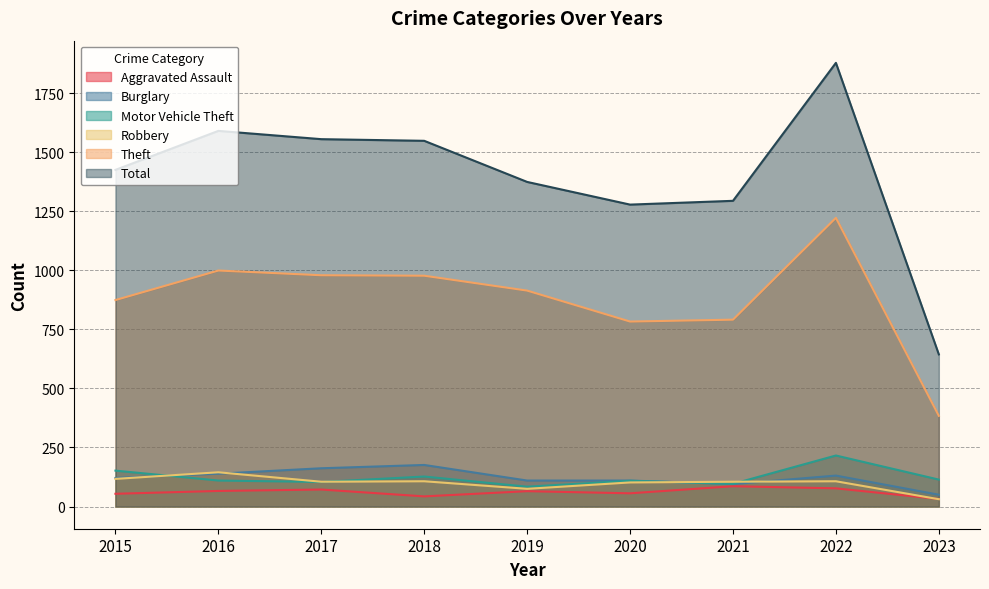

What are all the series names shown in the legend?

Aggravated Assault, Burglary, Motor Vehicle Theft, Robbery, Theft, Total